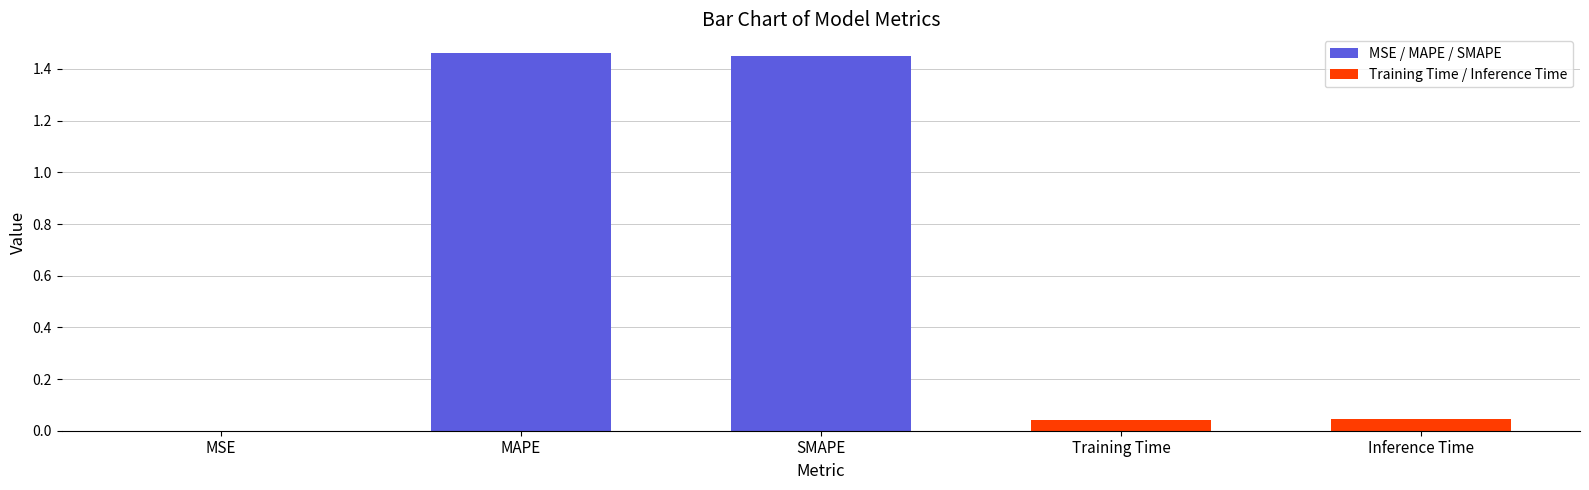

What is the change in value from MSE to MAPE?

+1.5